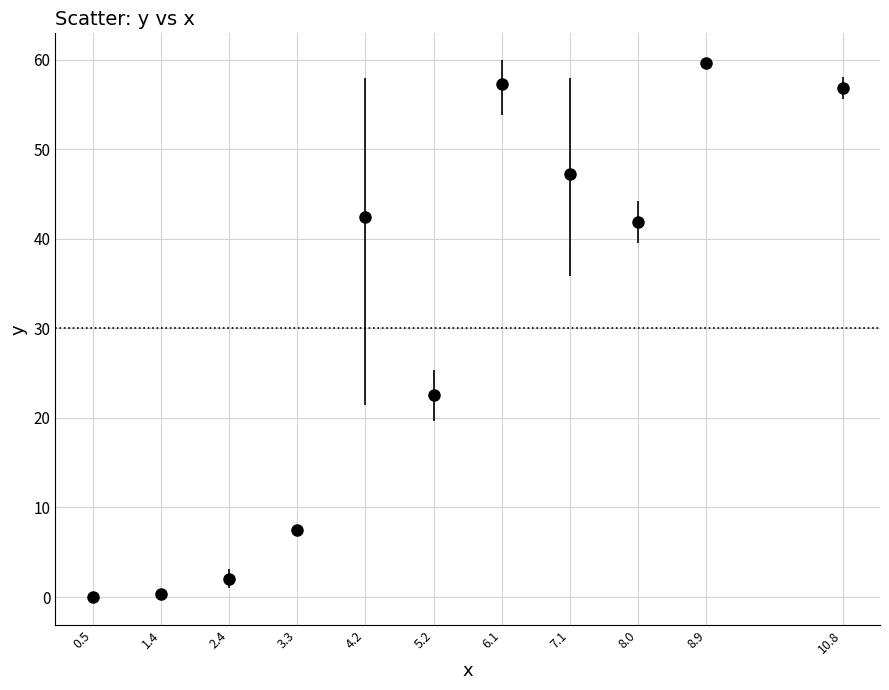

Which has a higher value, 7.1 or 4.2?

7.1